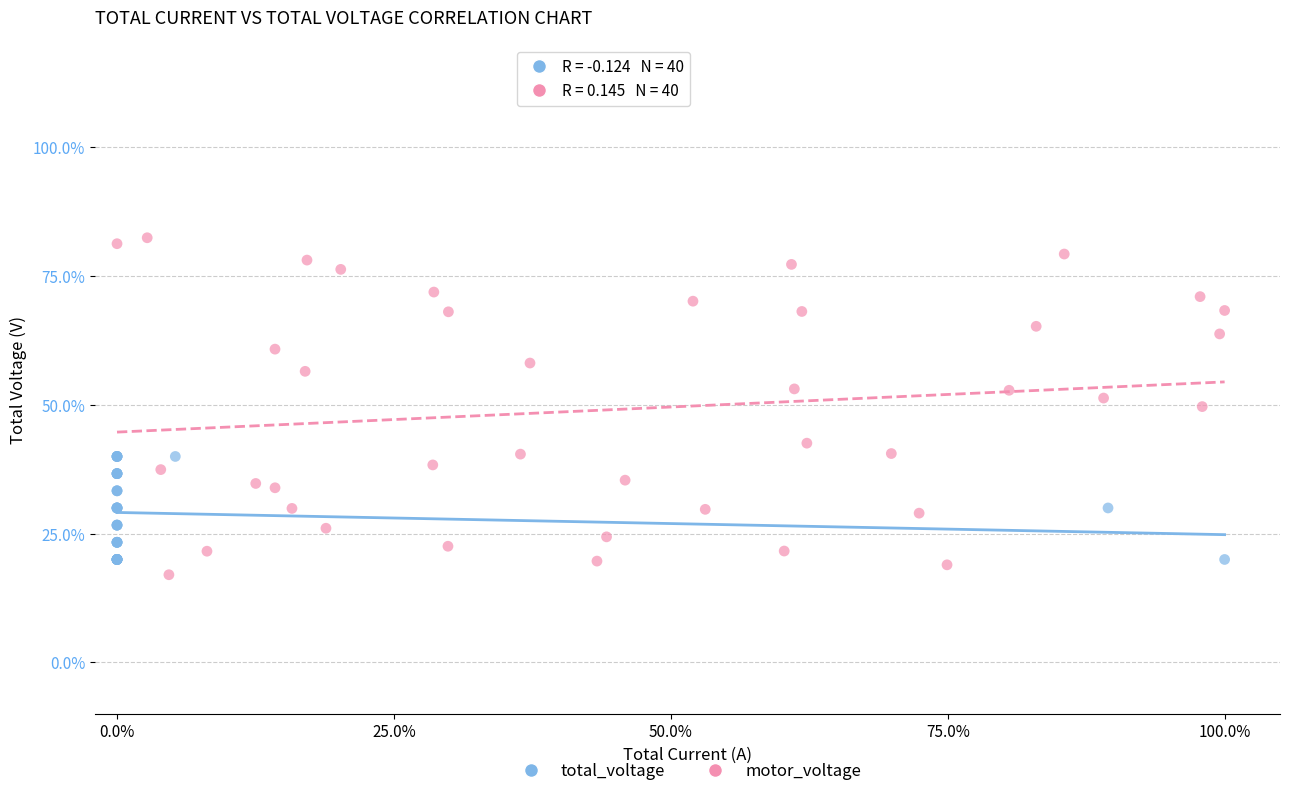

Which series reaches the minimum Y coordinate?

motor_voltage